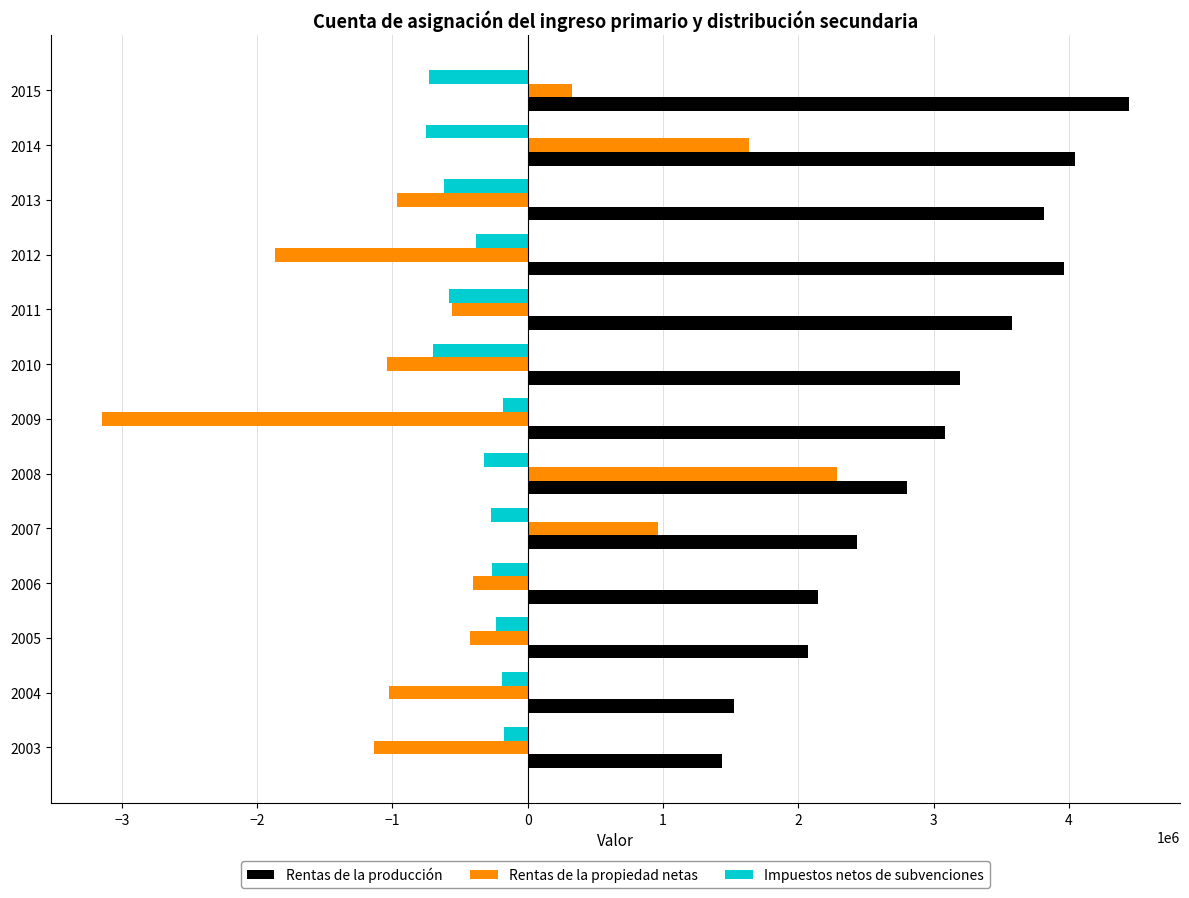

What is the sum of all Rentas de la producción values?

38544286